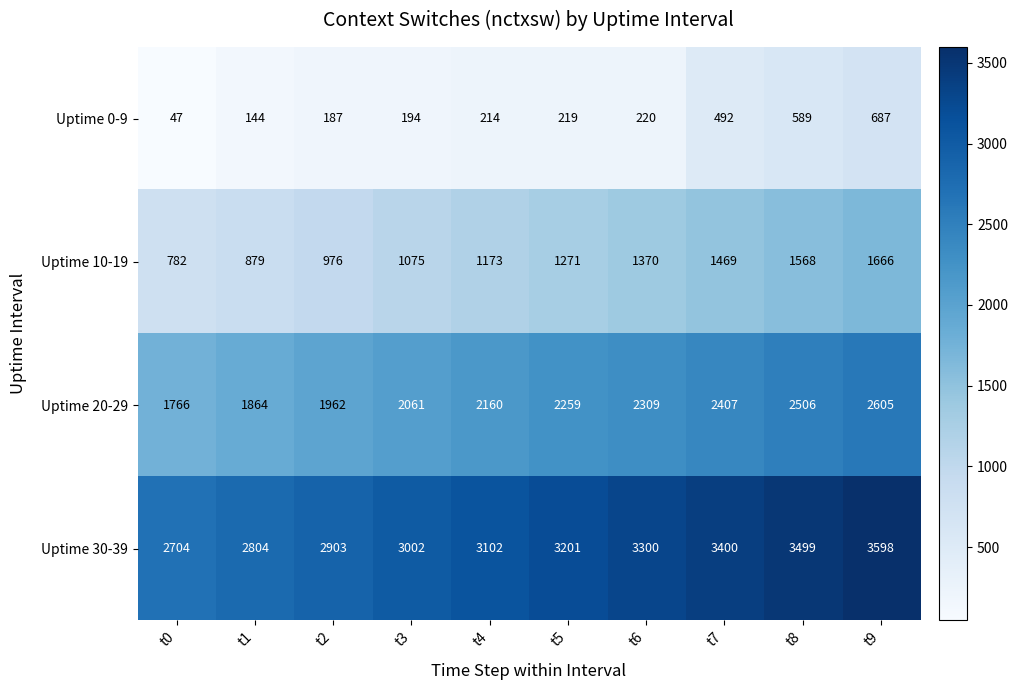

What is the difference between the maximum and minimum values in the Uptime 20-29 series?

839